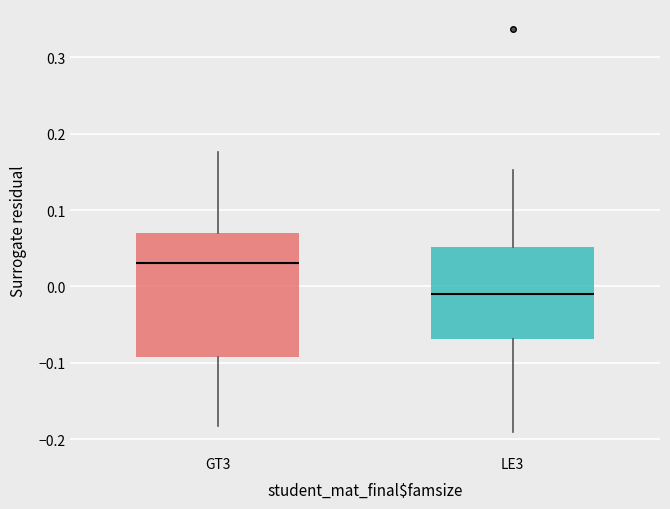

Where is the upper edge of the box for LE3 on the y-axis? The values are not printed on the chart, so give them approximately, as read against the axis.

0.05